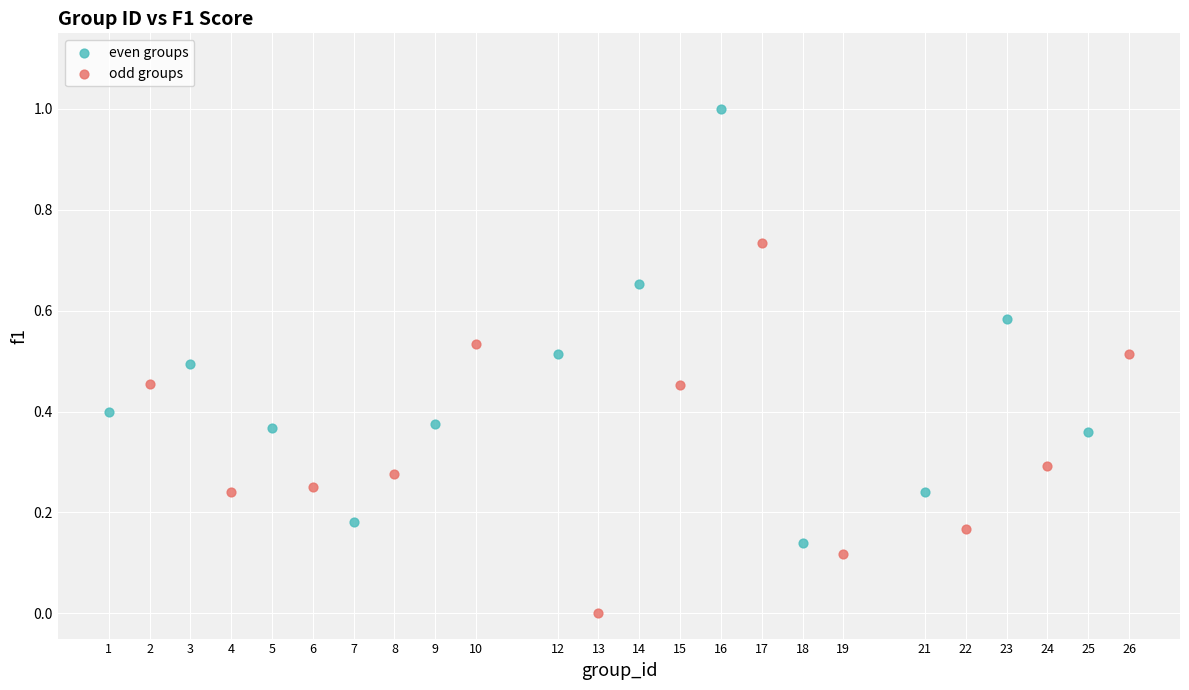

Which series contains the lowest Y value?

odd groups